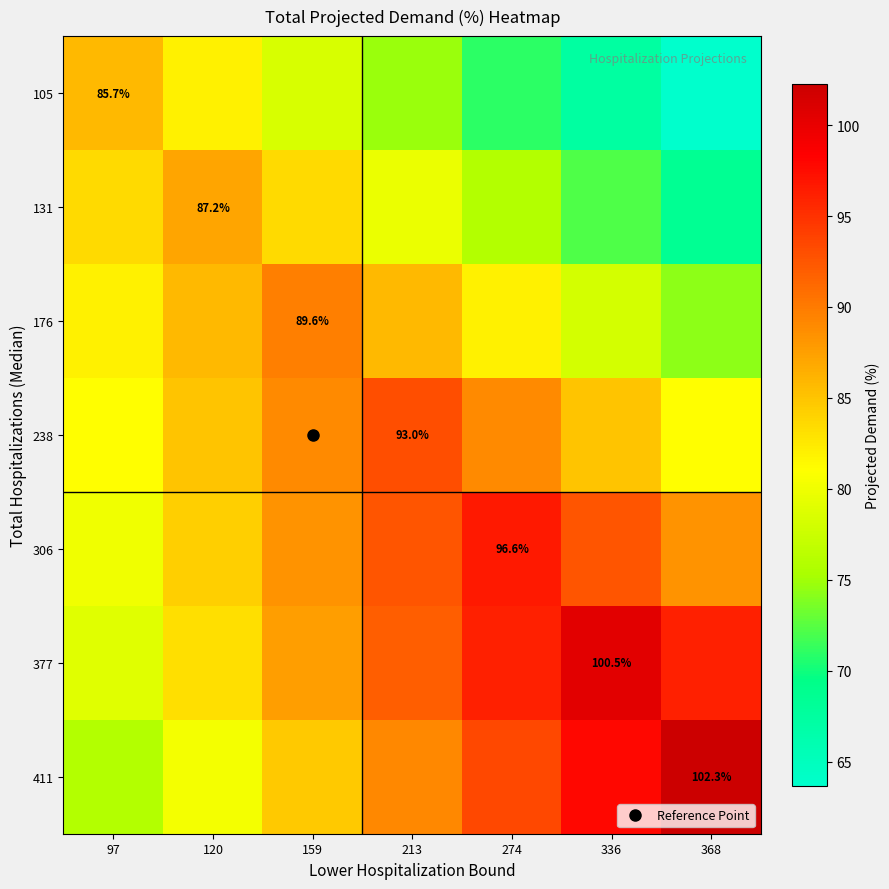

Which category has the lowest value across all series?

368